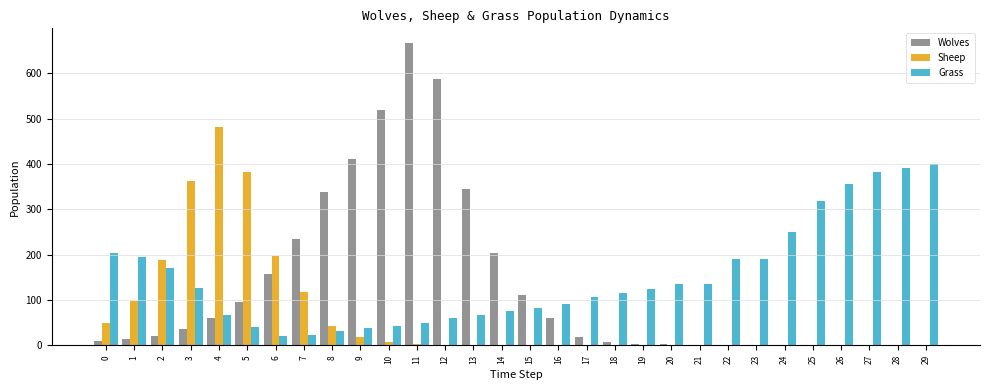

Which series changed the most between 8 and 15?

Wolves